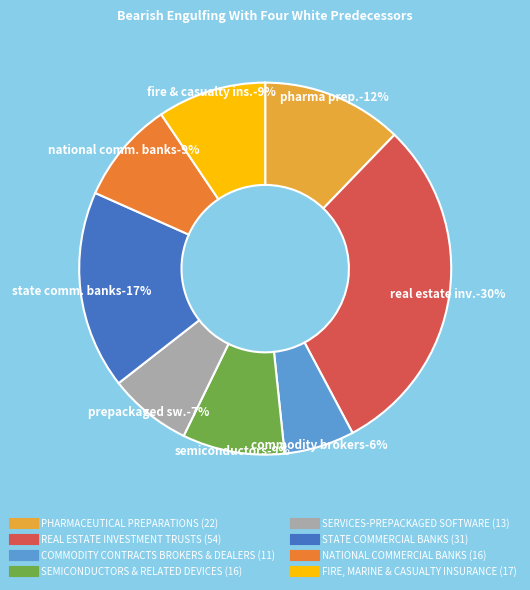

What percentage is NOT represented by SERVICES-PREPACKAGED SOFTWARE?

92.8%